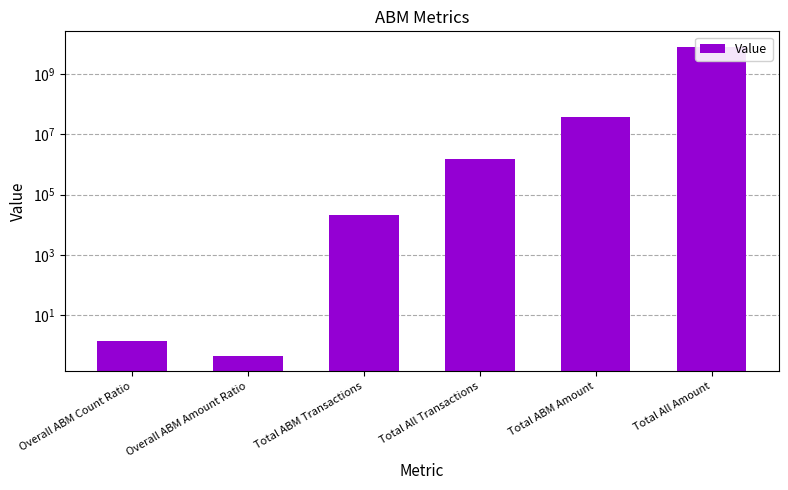

What is the minimum value shown in the chart?

0.5